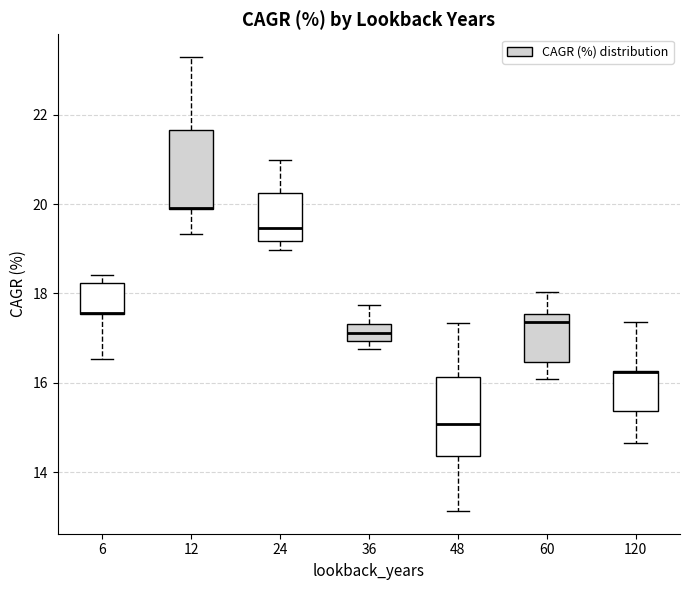

Reading left to right, transcribe this box plot: for each box, give where its median line is, the range the box spans, and where its two whiskers end, as read against the y-axis. The values are not printed on the chart, so give them approximately, as read against the axis.

6: median 17.6 (drawn on the box's lower edge), box 17.6 to 18.2, whiskers 16.6 to 18.4
12: median 20.0 (drawn on the box's lower edge), box 19.8 to 21.6, whiskers 19.4 to 23.2
24: median 19.4, box 19.2 to 20.2, whiskers 19.0 to 21.0
36: median 17.2, box 17.0 to 17.4, whiskers 16.8 to 17.8
48: median 15.0, box 14.4 to 16.2, whiskers 13.2 to 17.4
60: median 17.4, box 16.4 to 17.6, whiskers 16.0 to 18.0
120: median 16.2 (drawn on the box's upper edge), box 15.4 to 16.2, whiskers 14.6 to 17.4